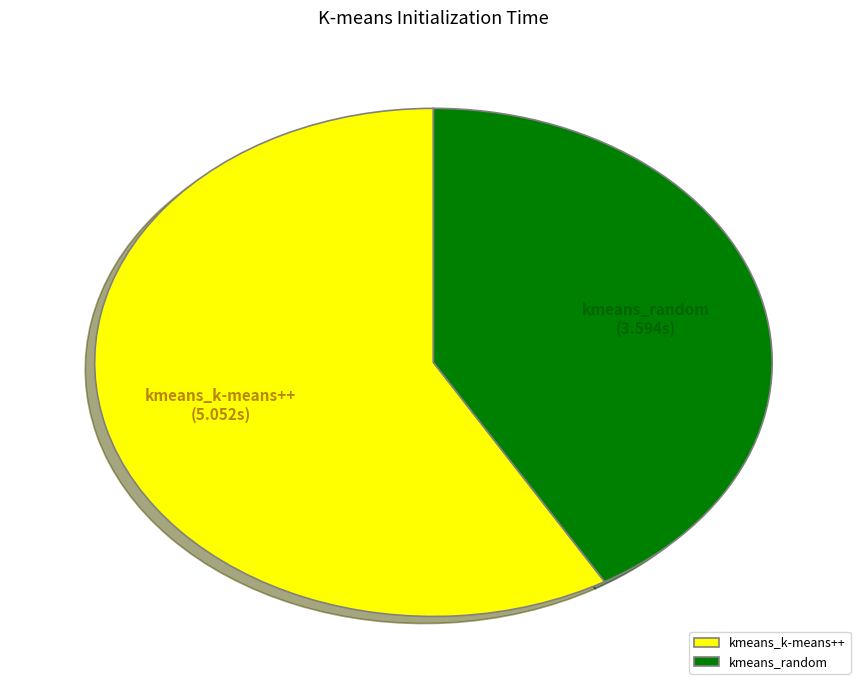

Does kmeans_random account for over 50% of the chart?

No